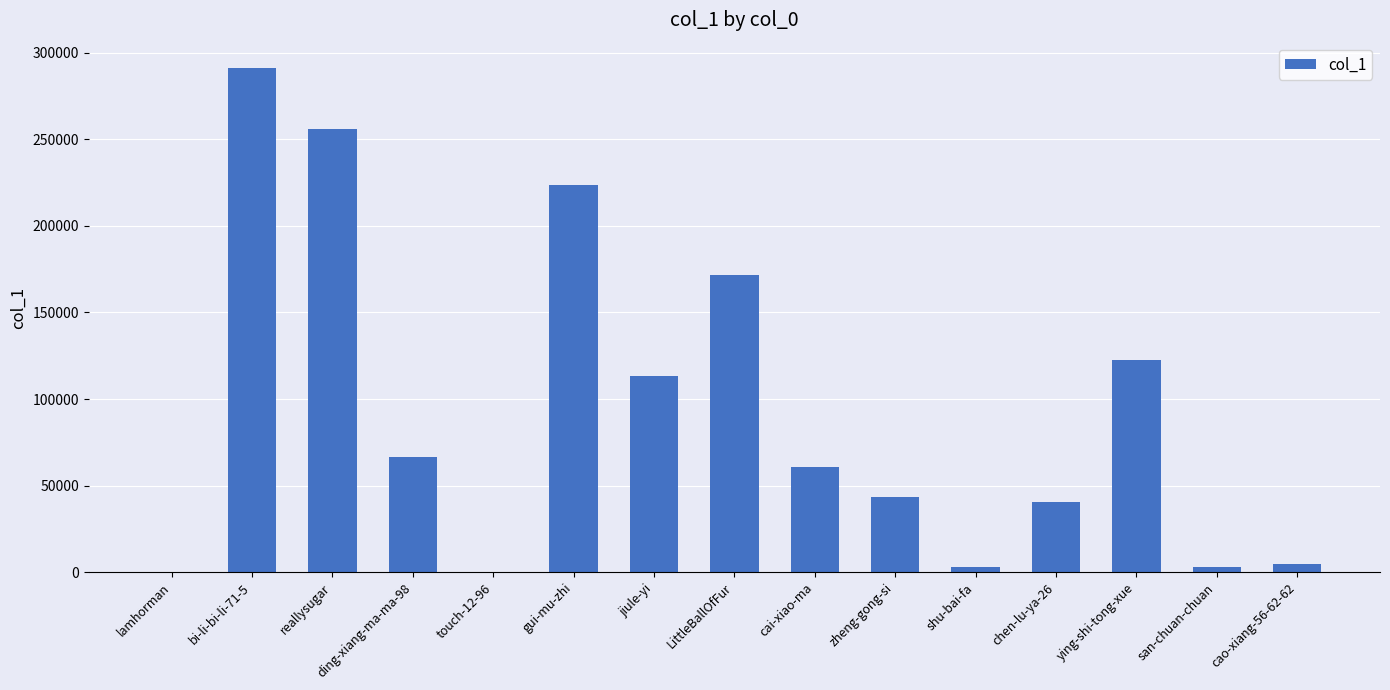

At which label is the value closest to 145570?

ying-shi-tong-xue